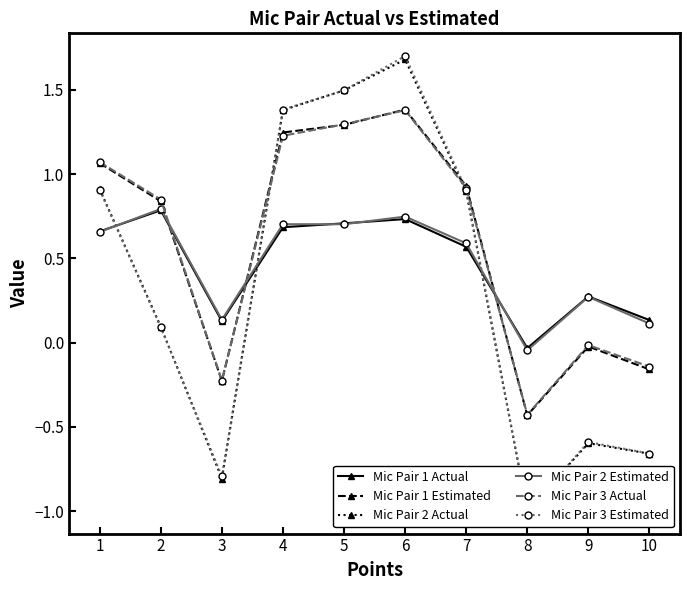

Where is the first local maximum for Mic Pair 1 Estimated?

6